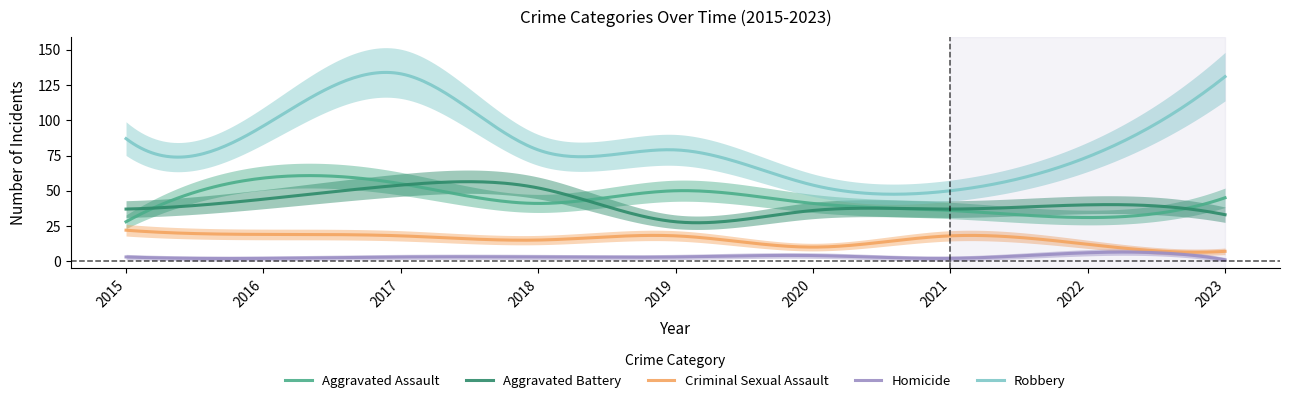

How many values in the Robbery series are below 79?

3